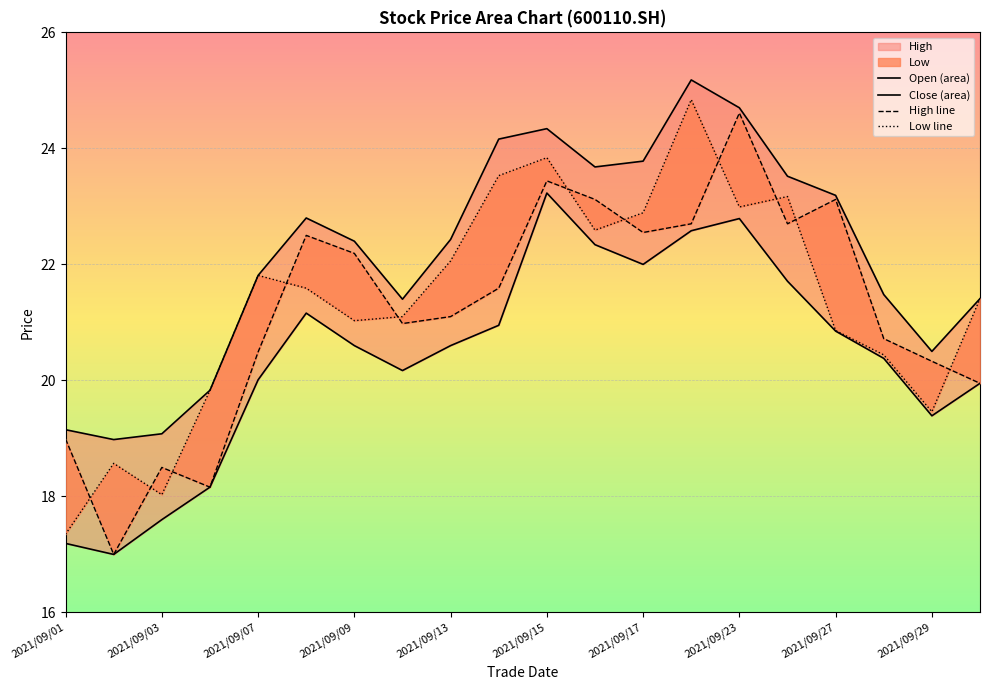

How many interior local peaks does the close_line series have?

5